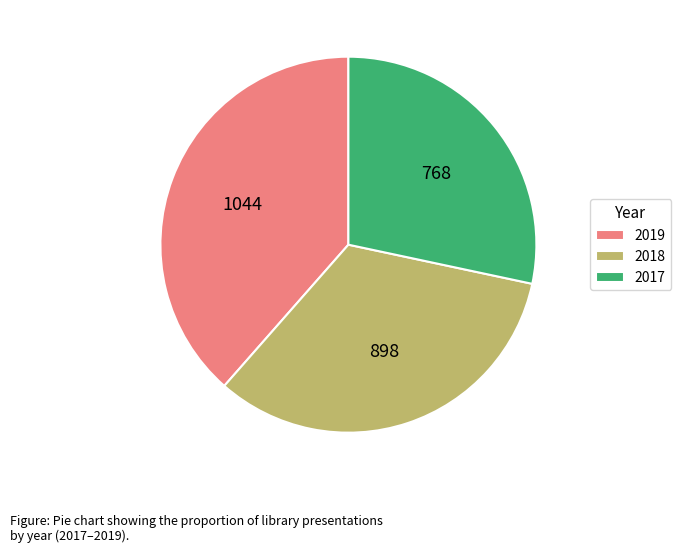

Is the sum of 2018 and 2019 greater than half?

Yes